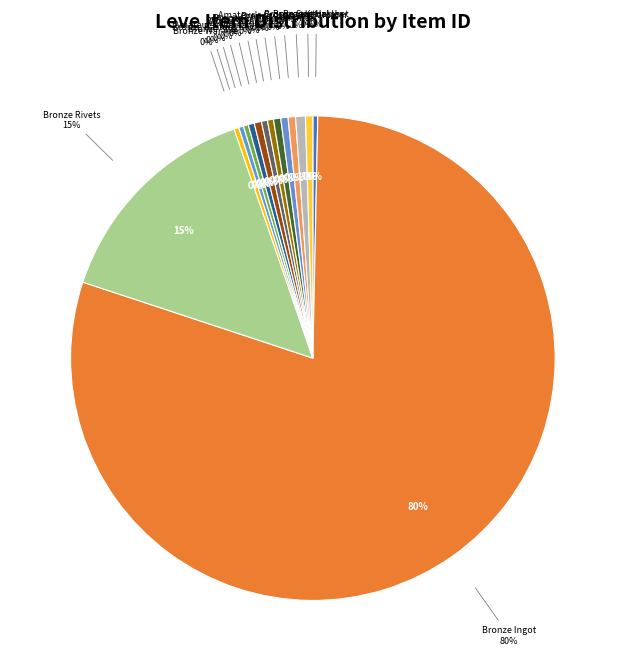

How many slices are in this pie chart?

15